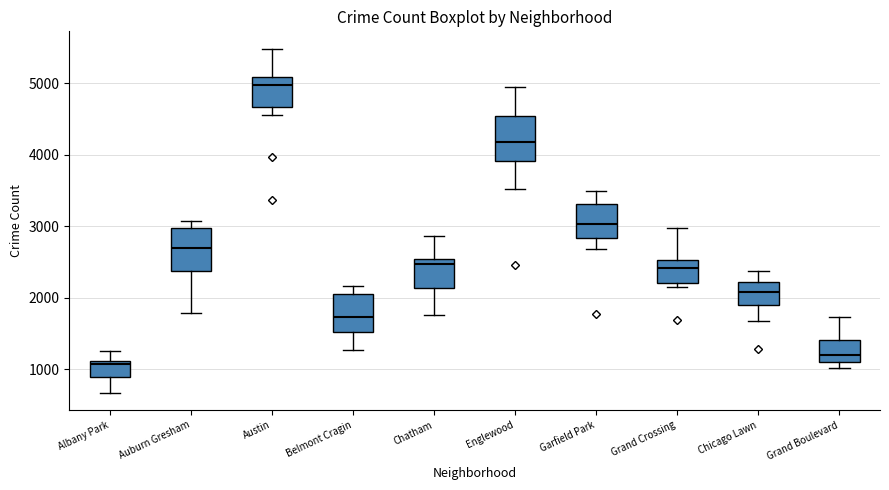

Reading left to right, read every box against the y-axis: the position of its median line, the range the box covers, and the ends of its whiskers. The values are not printed on the chart, so give them approximately, as read against the axis.

Albany Park: median 1100 (just below the box's upper edge), box 900 to 1100, whiskers 700 to 1300
Auburn Gresham: median 2700, box 2400 to 3000, whiskers 1800 to 3100
Austin: median 5000, box 4700 to 5100, whiskers 4600 to 5500
Belmont Cragin: median 1700, box 1500 to 2100, whiskers 1300 to 2200
Chatham: median 2500 (just below the box's upper edge), box 2100 to 2500, whiskers 1800 to 2900
Englewood: median 4200, box 3900 to 4500, whiskers 3500 to 4900
Garfield Park: median 3000, box 2800 to 3300, whiskers 2700 to 3500
Grand Crossing: median 2400, box 2200 to 2500, whiskers 2100 to 3000
Chicago Lawn: median 2100, box 1900 to 2200, whiskers 1700 to 2400
Grand Boulevard: median 1200, box 1100 to 1400, whiskers 1000 to 1700